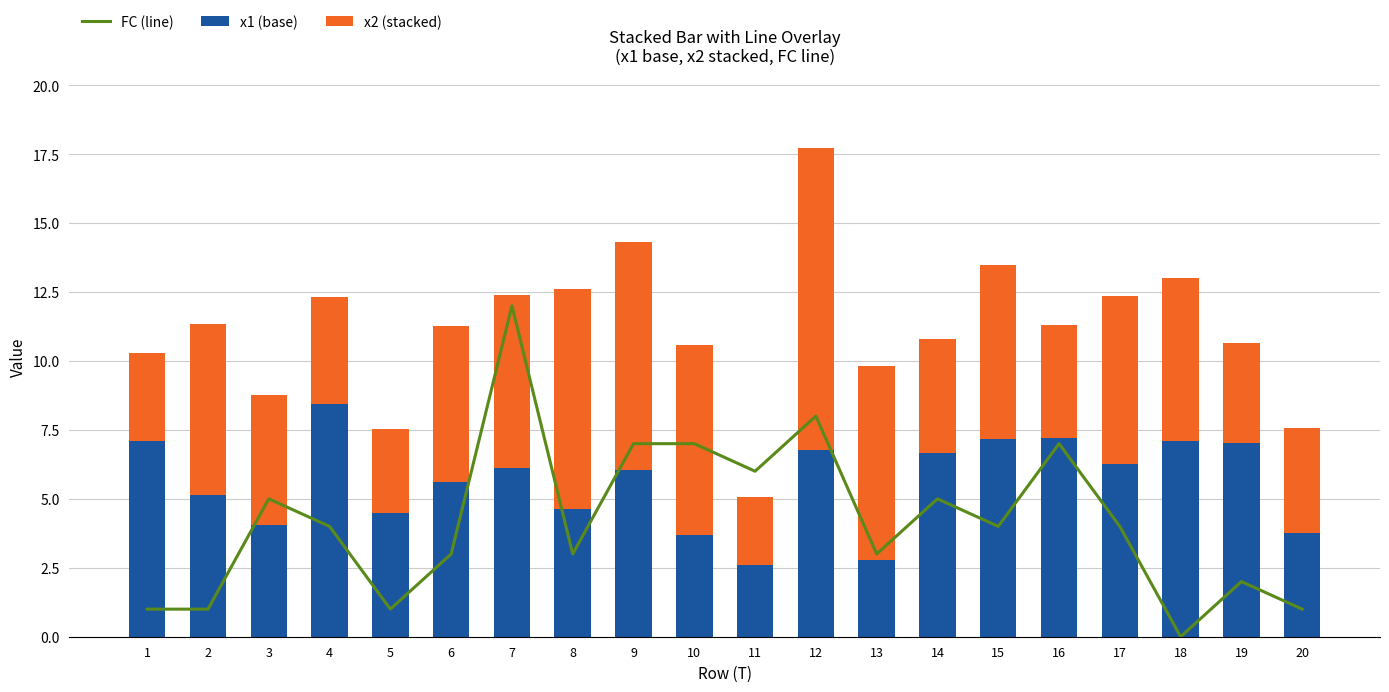

Reading left to right, what are all the values shown in this chart?

FC (line): 1=1.0	2=1.0	3=5.0	4=4.0	5=1.0	6=3.0	7=12.0	8=3.0	9=7.0	10=7.0	11=6.0	12=8.0	13=3.0	14=5.0	15=4.0	16=7.0	17=4.0	18=0.0	19=2.0	20=1.0
x1 (base): 1=7.1	2=5.1	3=4.0	4=8.4	5=4.5	6=5.6	7=6.1	8=4.6	9=6.0	10=3.7	11=2.6	12=6.8	13=2.8	14=6.7	15=7.2	16=7.2	17=6.3	18=7.1	19=7.0	20=3.8
x2 (stacked): 1=3.2	2=6.2	3=4.7	4=3.9	5=3.0	6=5.7	7=6.3	8=8.0	9=8.3	10=6.9	11=2.5	12=10.9	13=7.0	14=4.1	15=6.3	16=4.1	17=6.1	18=5.9	19=3.6	20=3.8